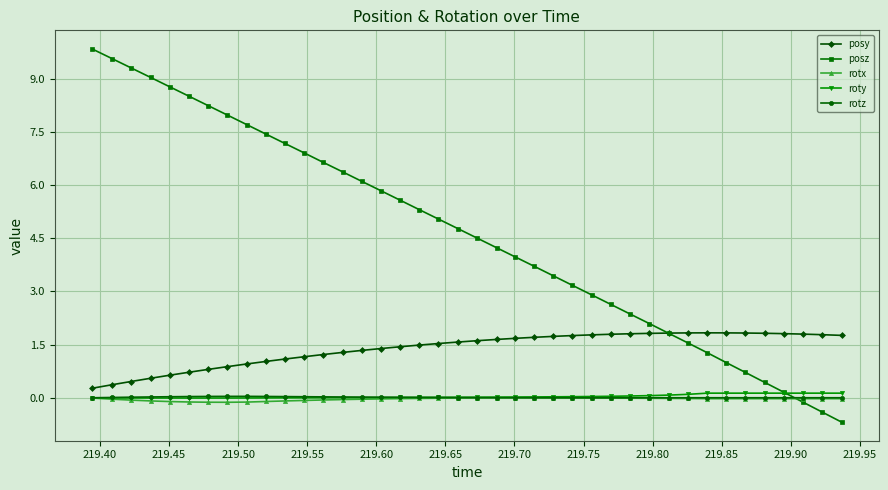

True or false: roty and posy intersect in this chart.

False